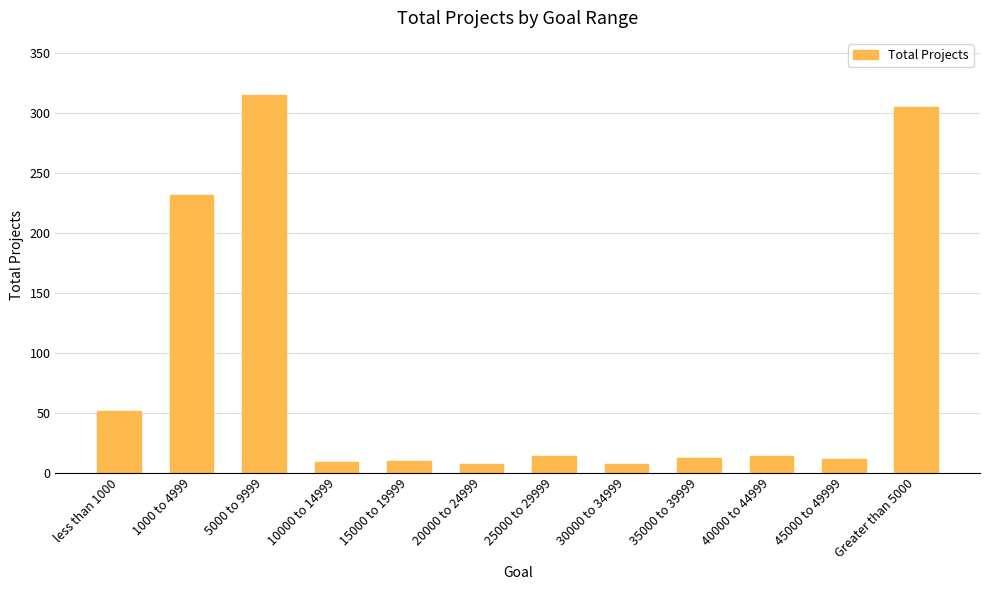

Read the value at 10000 to 14999.

9